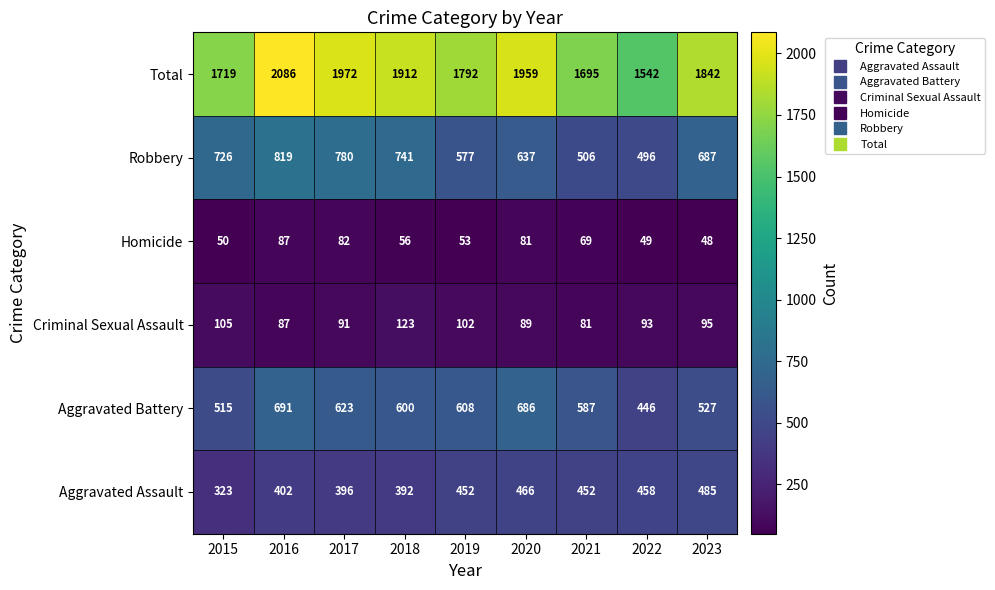

How many series are shown in this chart?

6